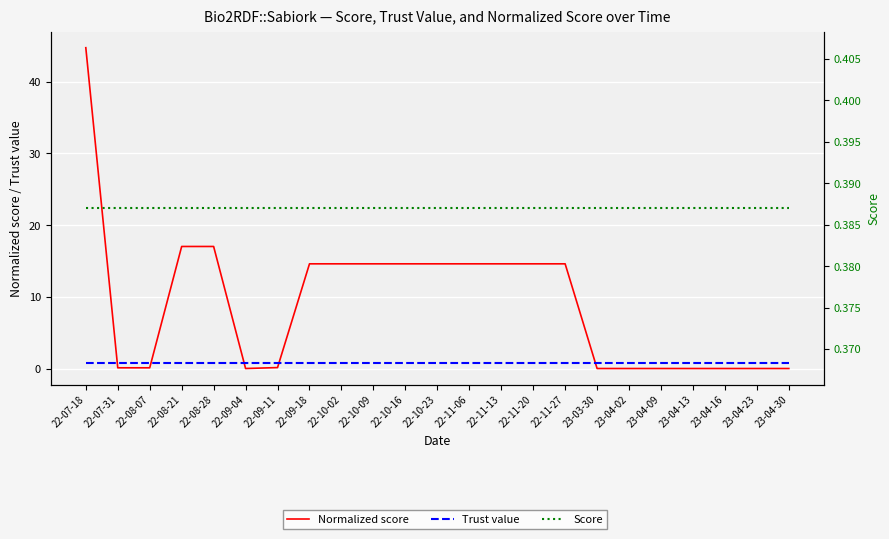

At which category does the chart reach its minimum across all series?

22-09-04